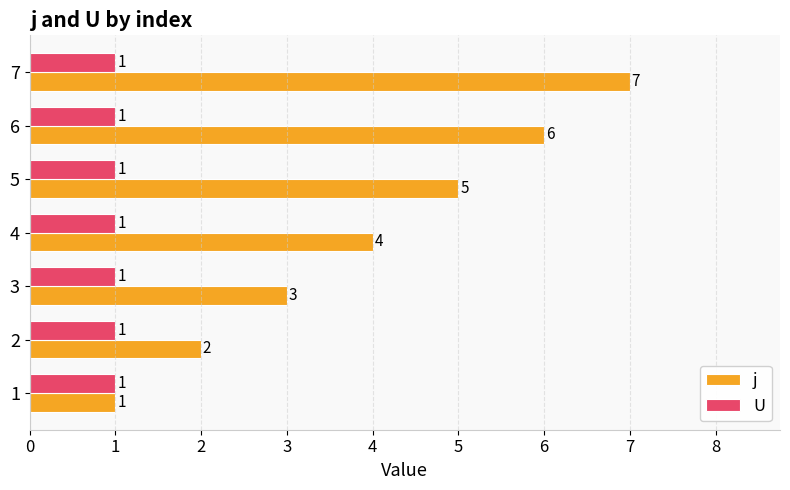

Which label corresponds to the largest value in the chart?

7